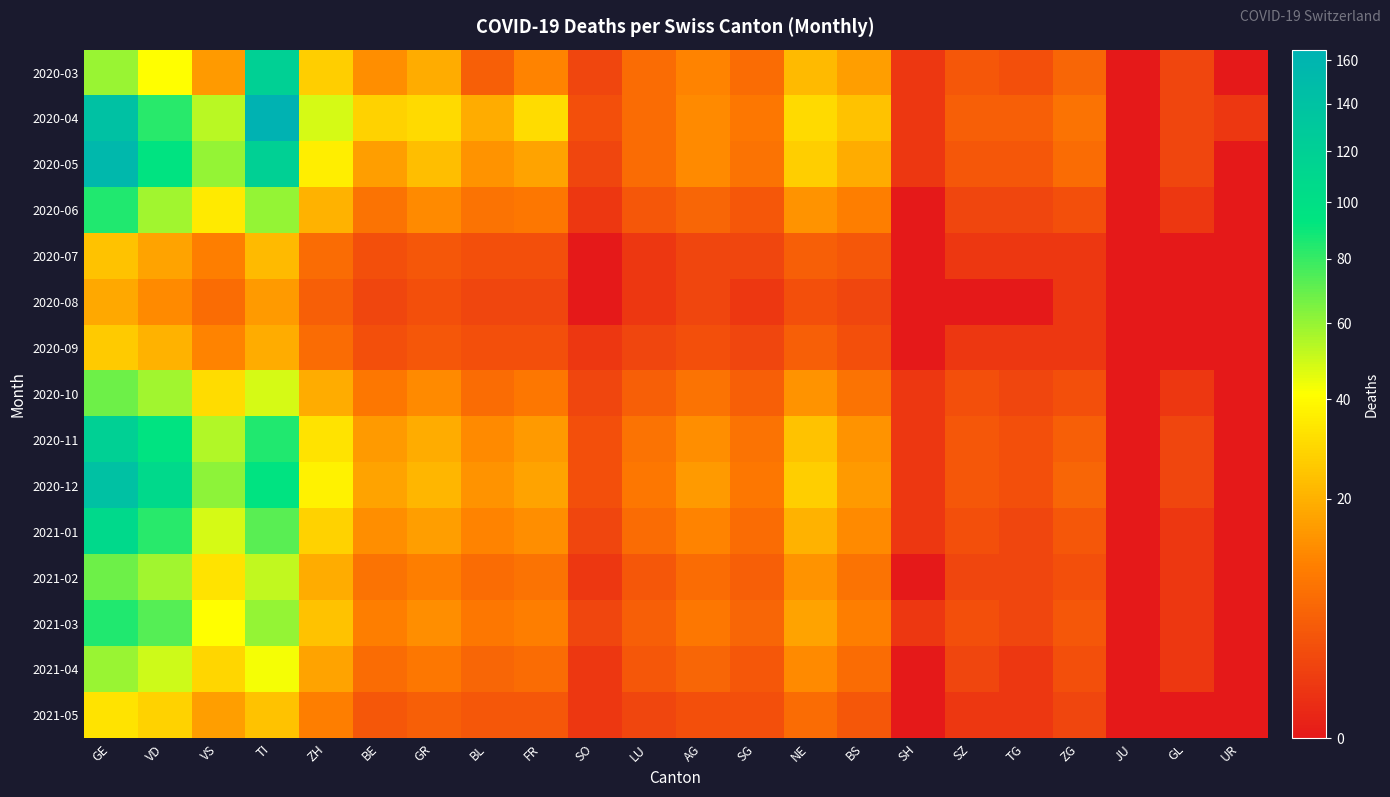

Rank the series at GL from lowest to highest value.

2020-07, 2020-08, 2020-09, 2021-05, 2020-06, 2020-10, 2021-01, 2021-02, 2021-03, 2021-04, 2020-03, 2020-04, 2020-05, 2020-11, 2020-12